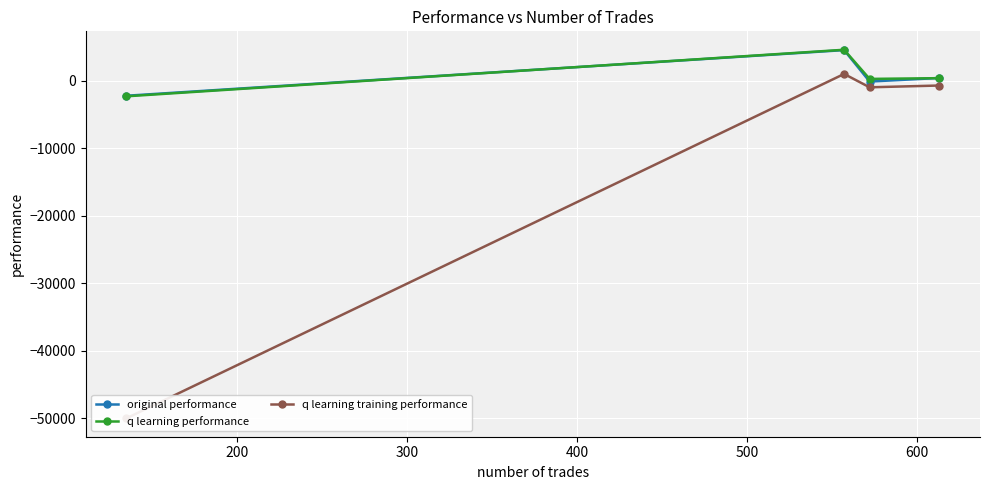

True or false: q learning training performance and original performance cross at least once.

False